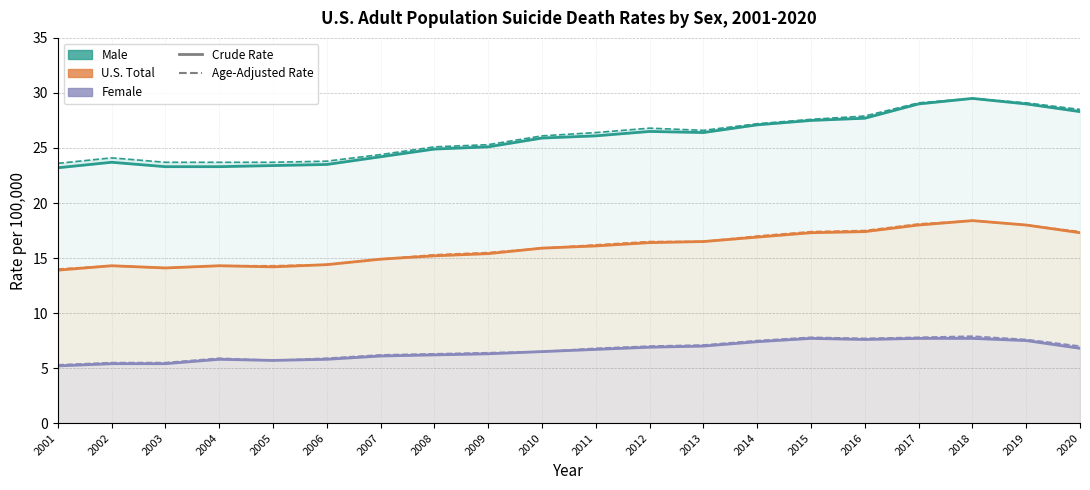

Is it true that Female Age-Adjusted Rate equals 4.6 at 2011?

False